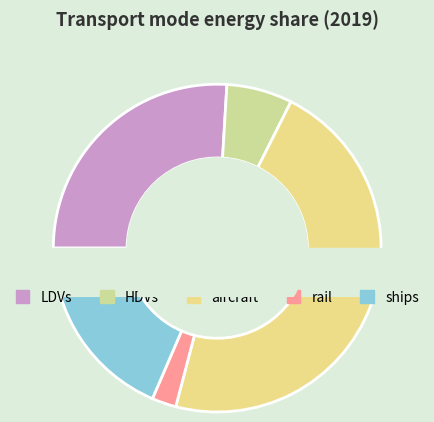

To the nearest percent, what is the combined percentage of HDVs and ships?

25%